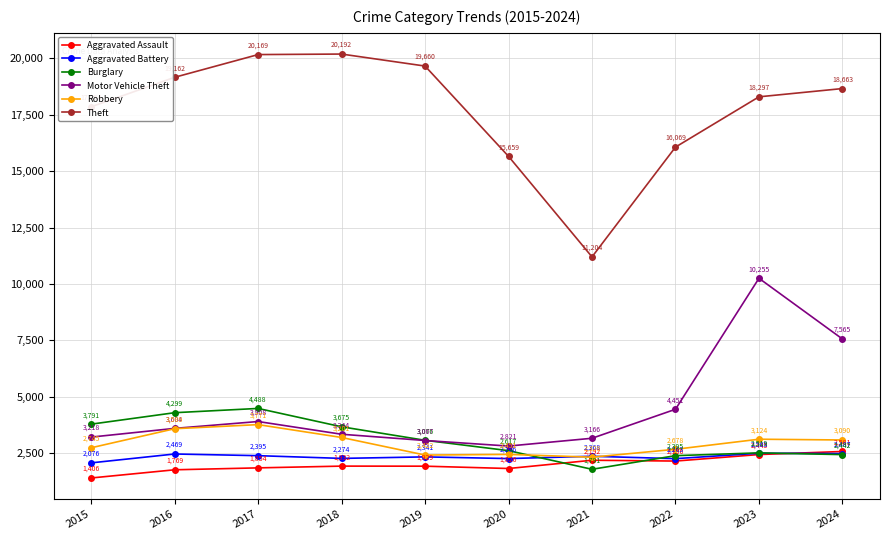

Where is Aggravated Battery nearest to the value 2289?

2018